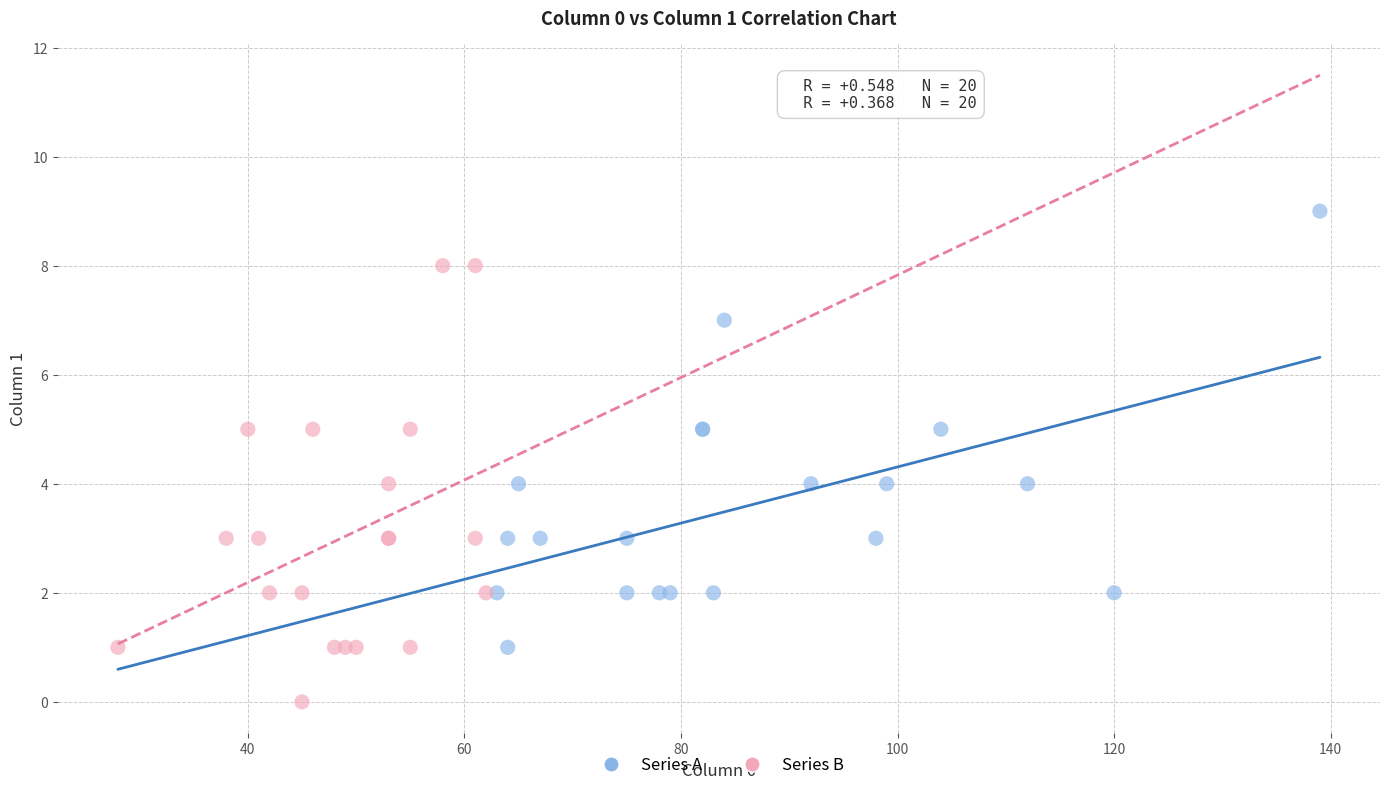

Which series reaches the minimum Y coordinate?

Series B